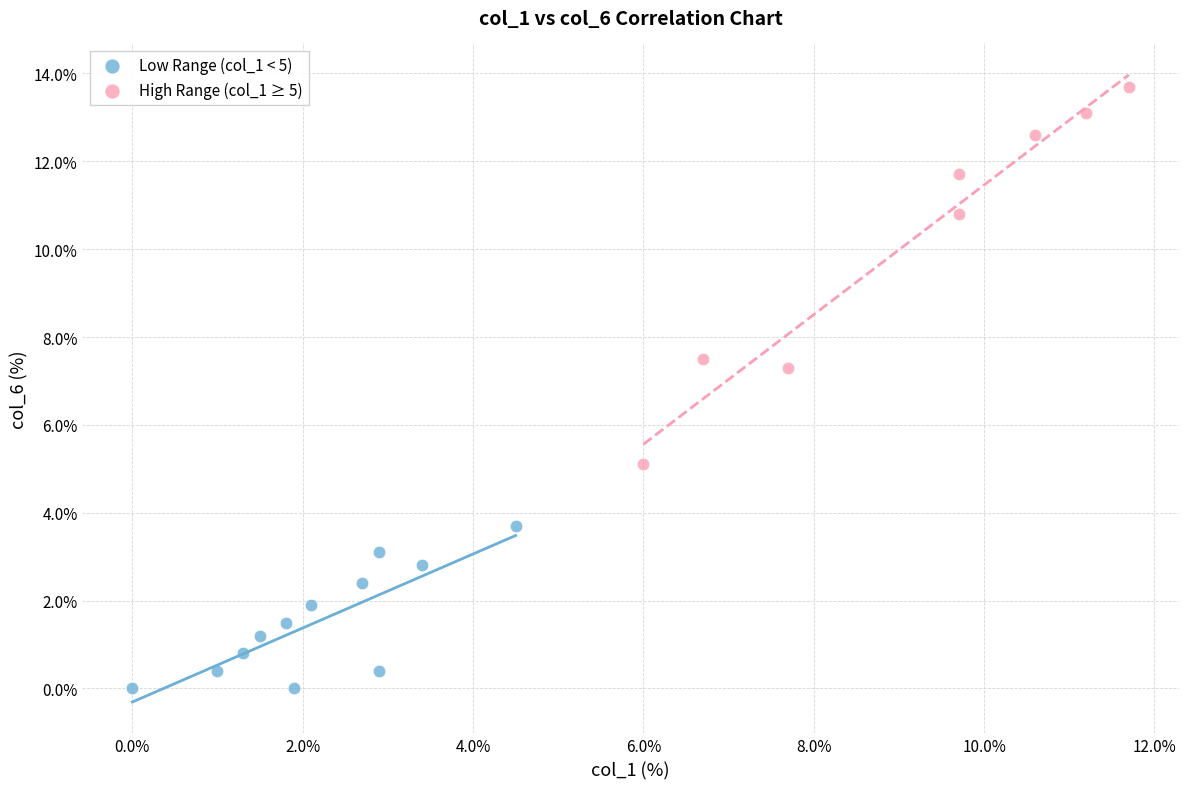

Which series reaches the minimum Y coordinate?

Low Range (col_1 < 5)